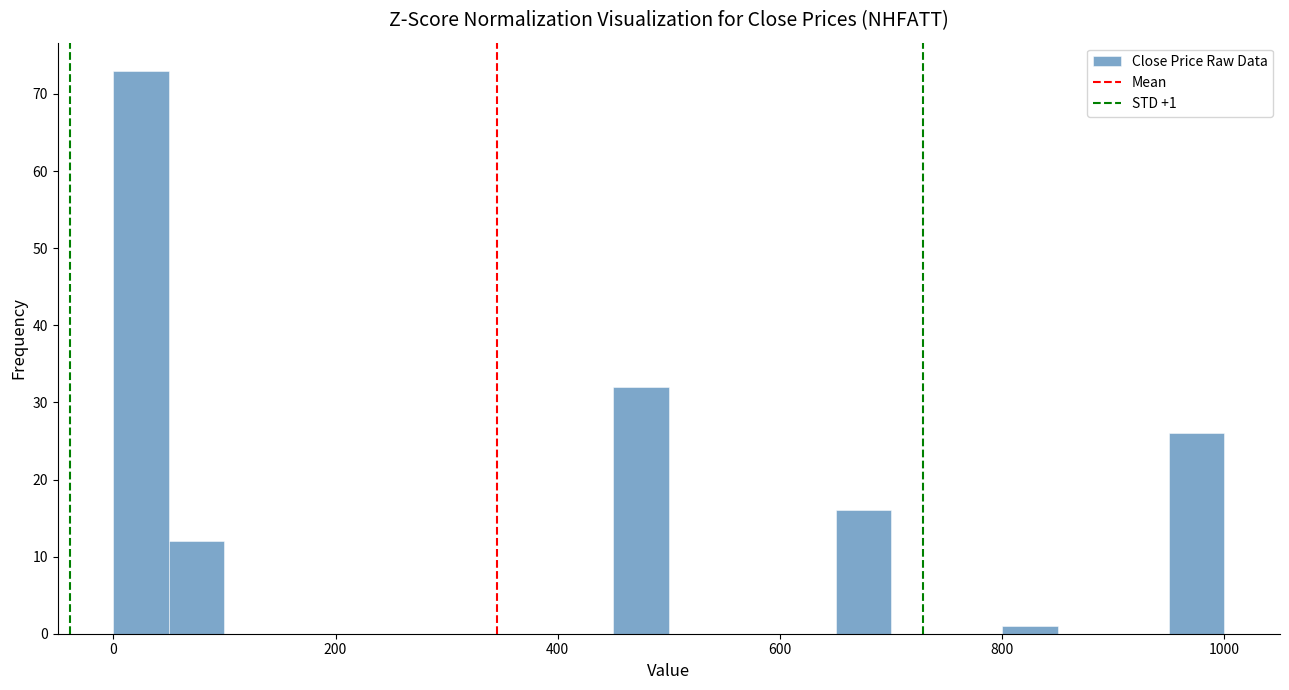

Read against the x-axis, roughly where is the centre of the tallest bar?

20